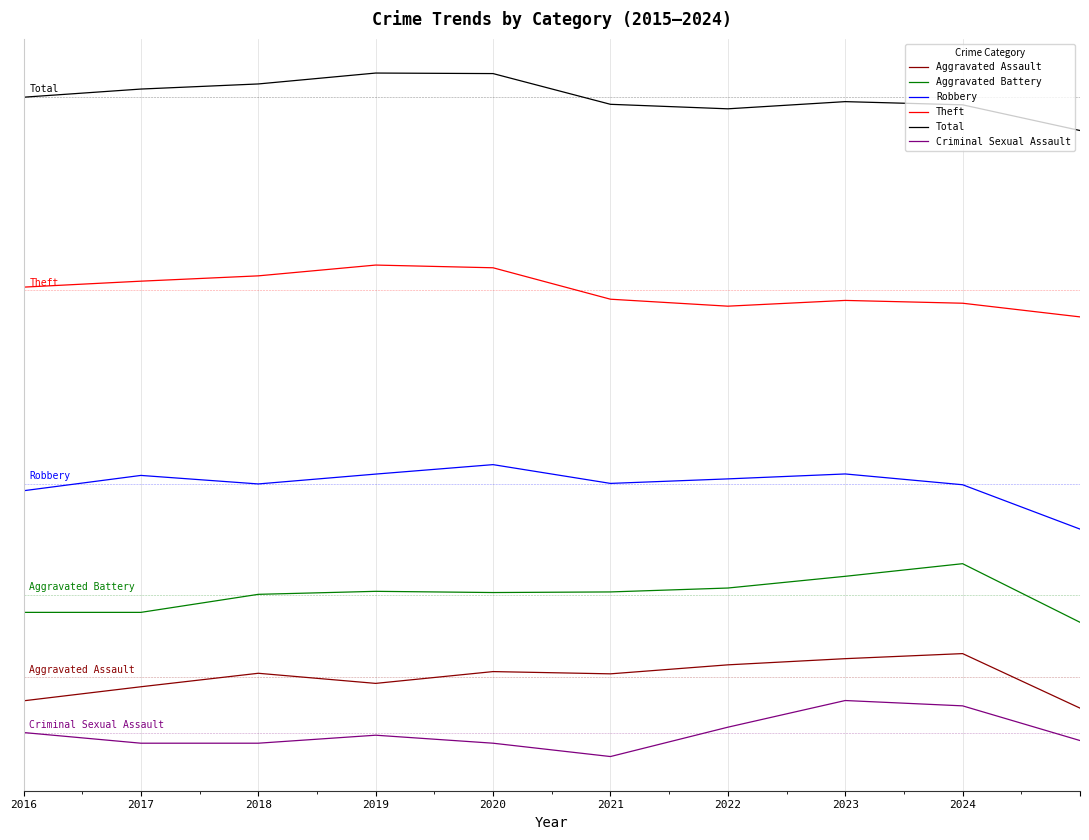

What is the value of the Total point at the 10th from the left?

-122.3